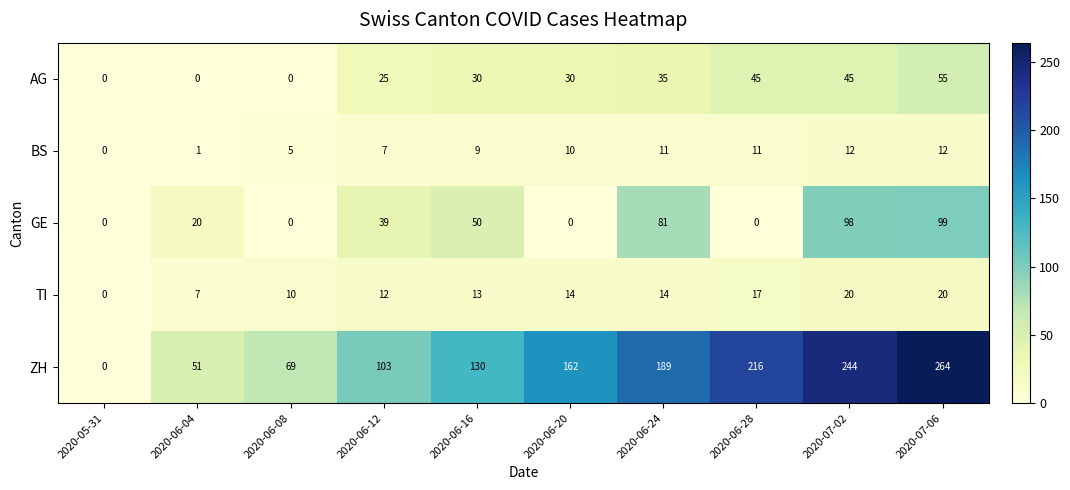

The AG series shows 42 at 2020-06-12. True or false?

False